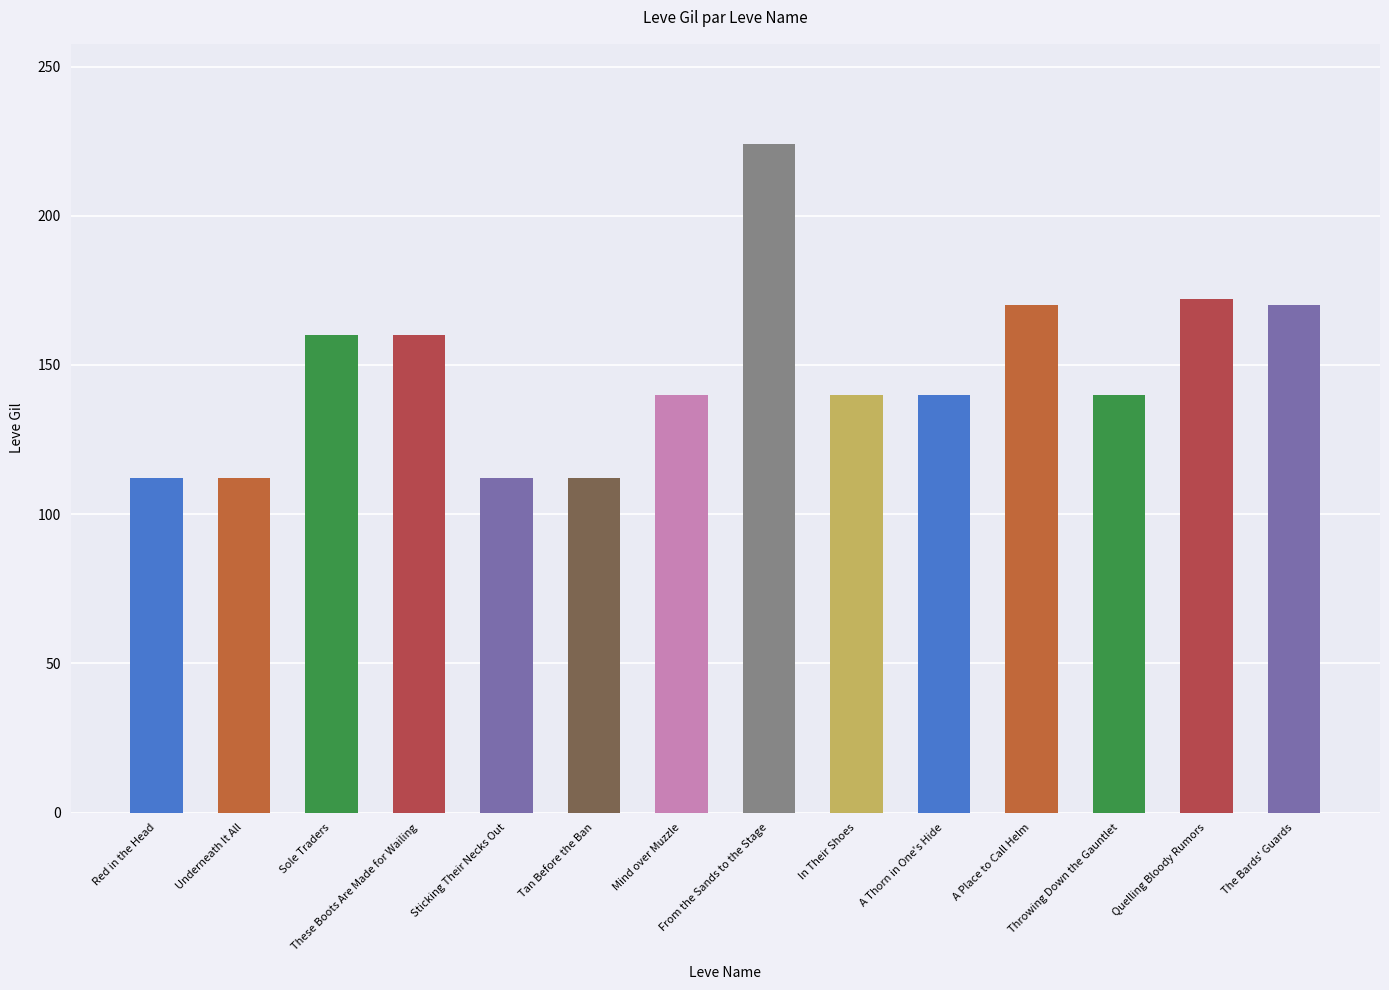

What is the label of the 4th bar from the left?

These Boots Are Made for Wailing